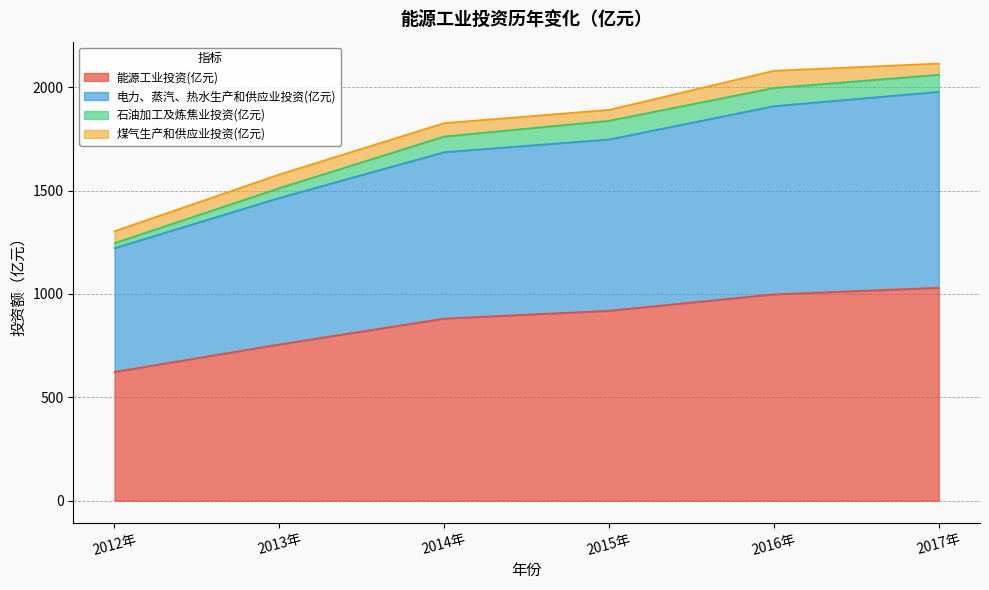

Count the number of data series in this chart.

4